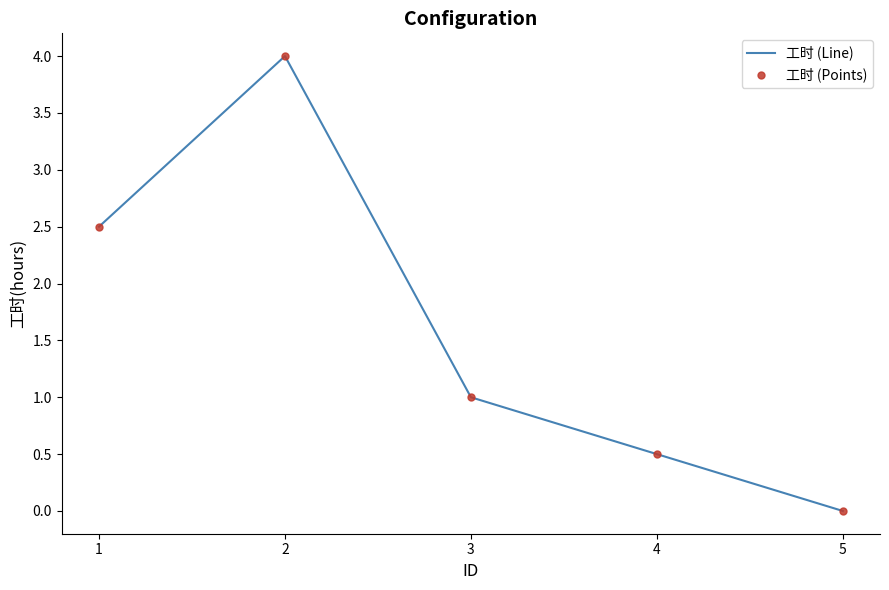

Which series changed the most between 3 and 5?

工时 (Line)